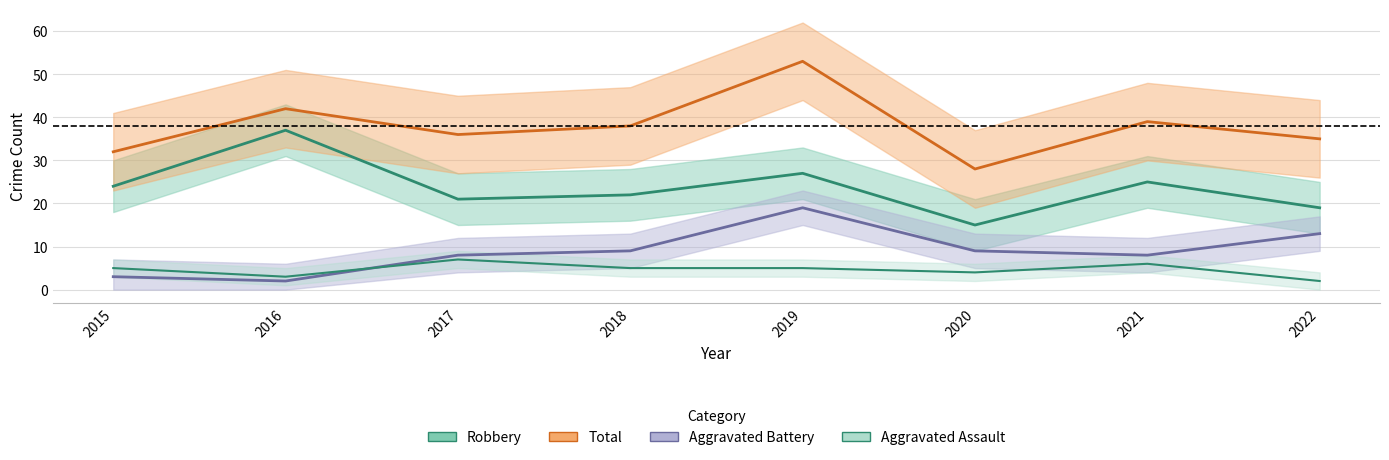

What is the difference between the maximum and minimum values in the Robbery series?

22